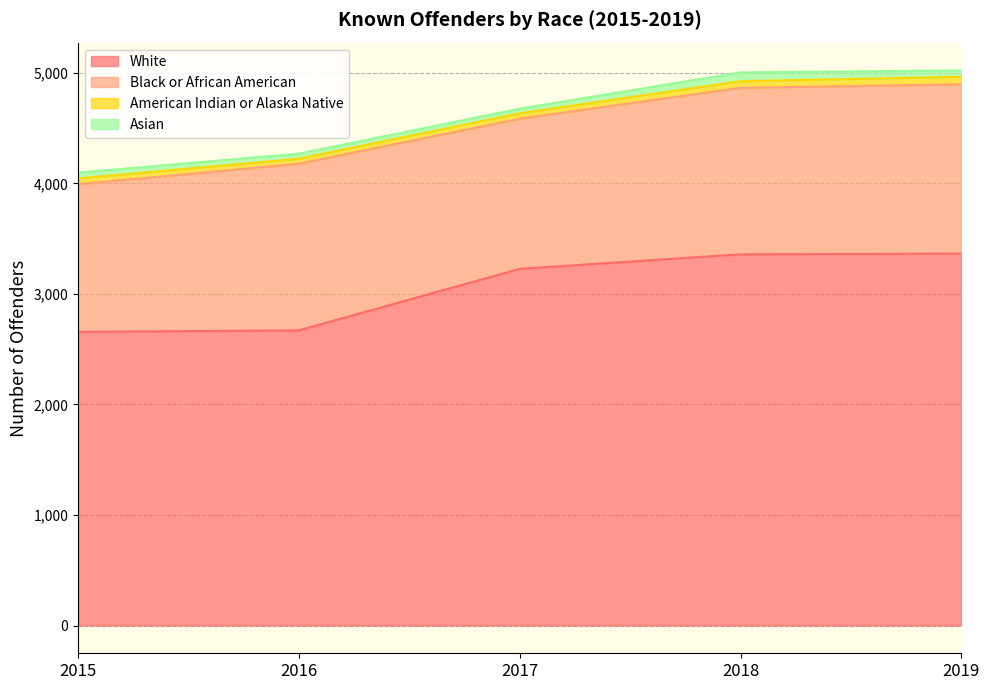

What is the minimum value shown in the chart?

42